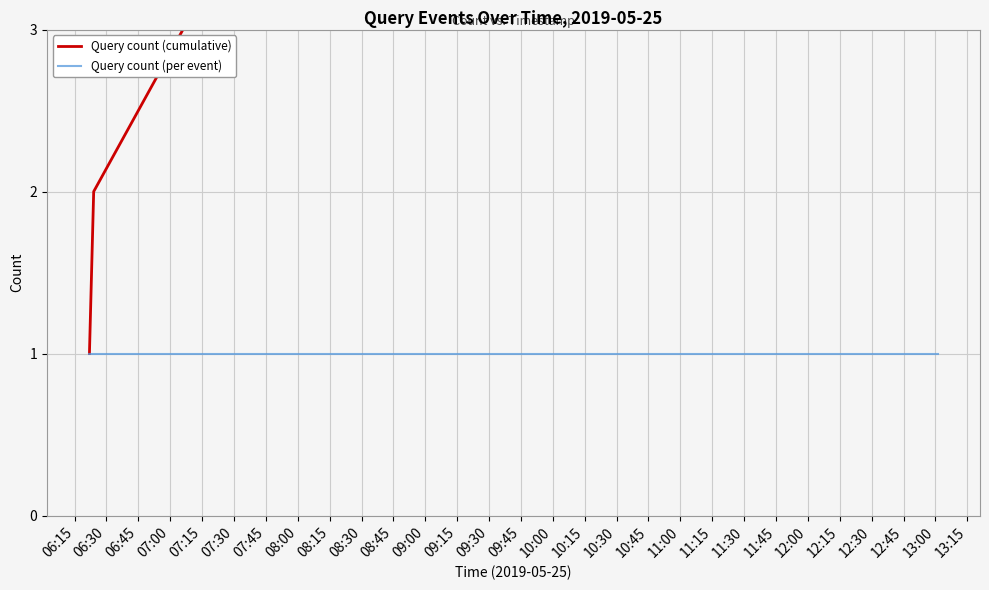

What position from the left is 07:45?

7